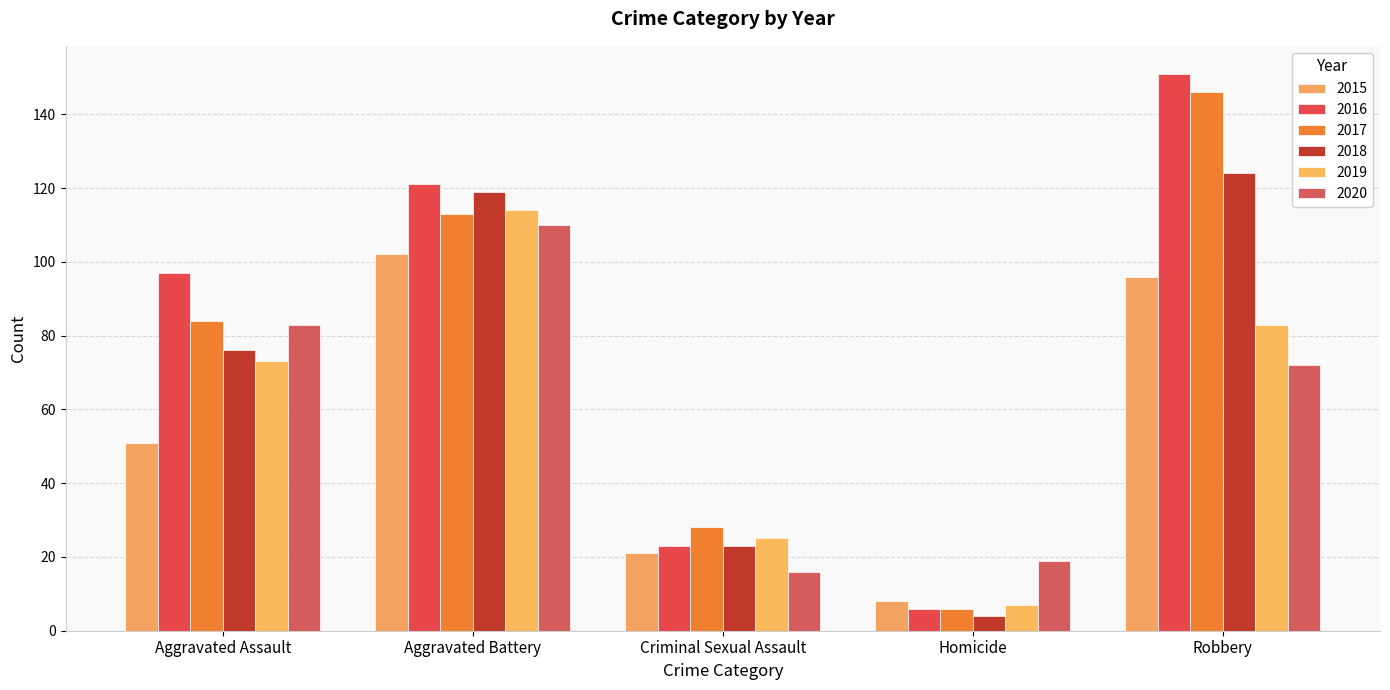

Between Criminal Sexual Assault and Aggravated Battery, which is larger?

Aggravated Battery